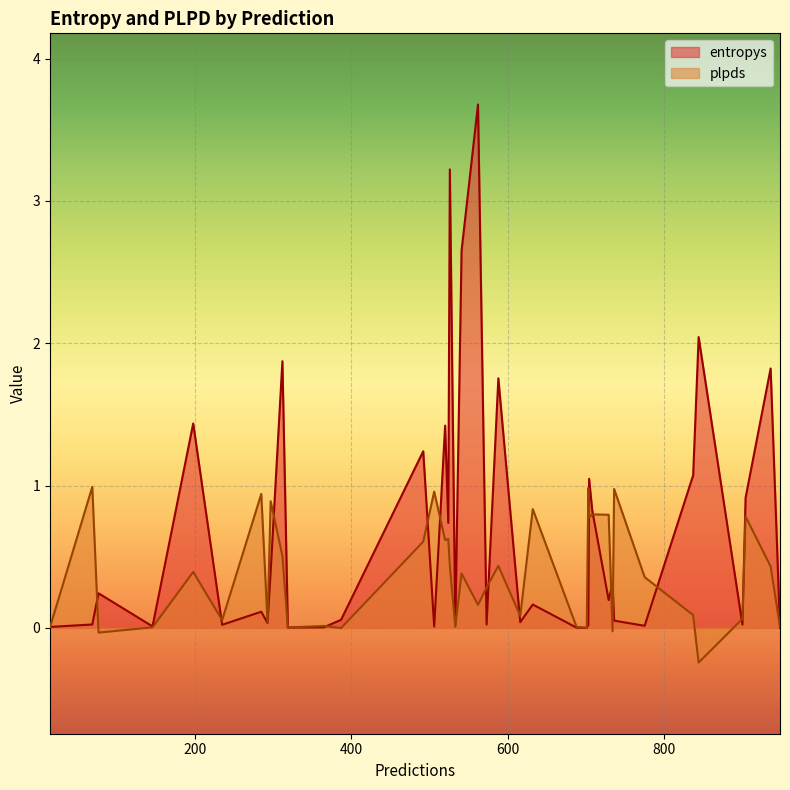

How many lines are shown in the chart?

2